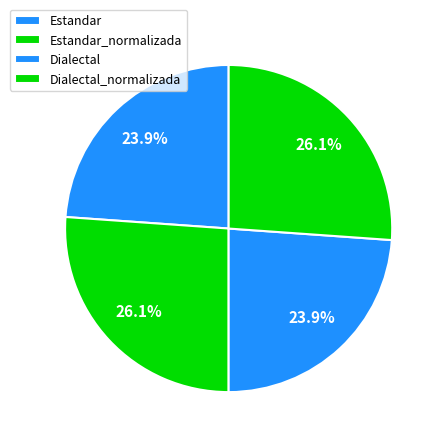

Rank the categories by value from highest to lowest.

Estandar_normalizada, Dialectal_normalizada, Estandar, Dialectal